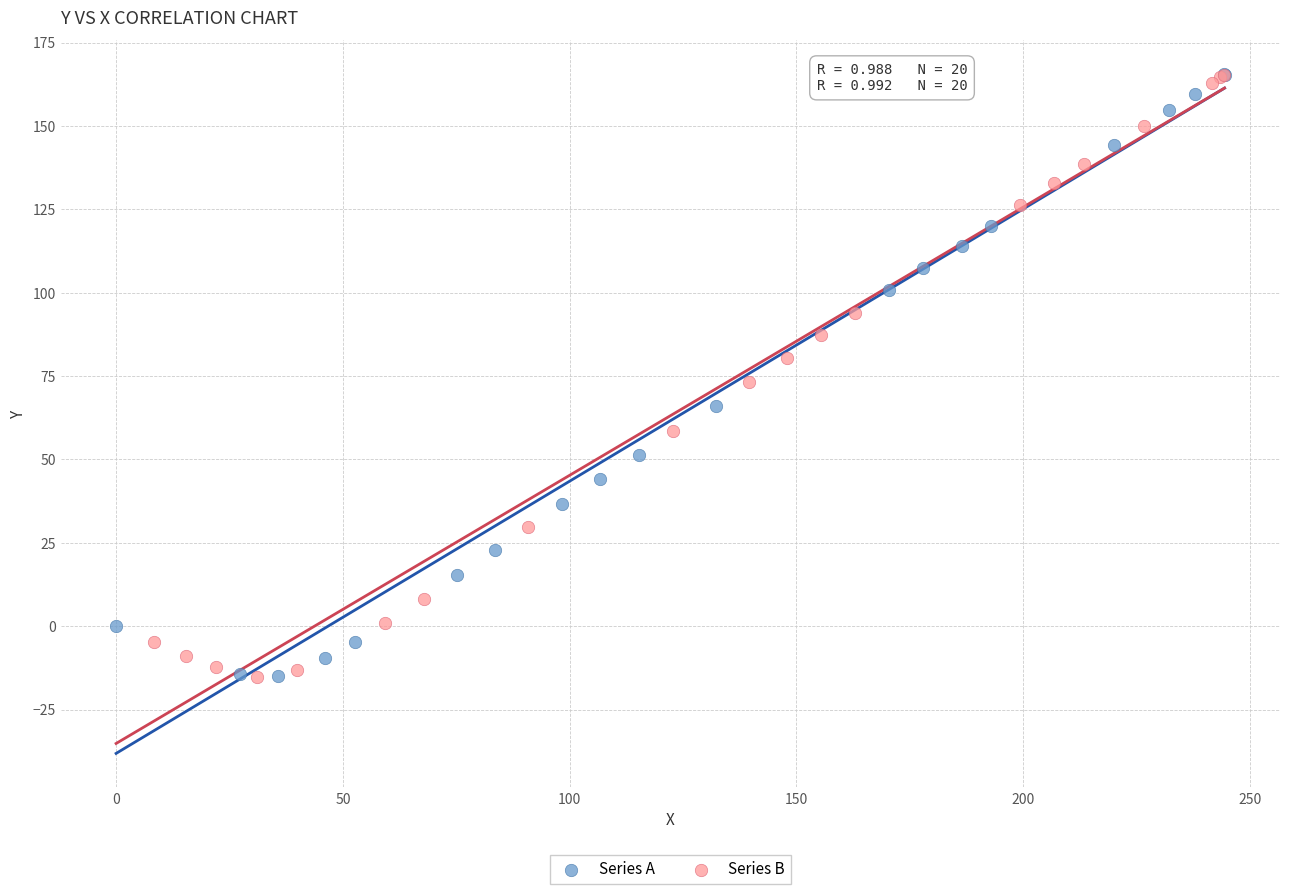

What are all the series names shown in the legend?

Series A, Series B